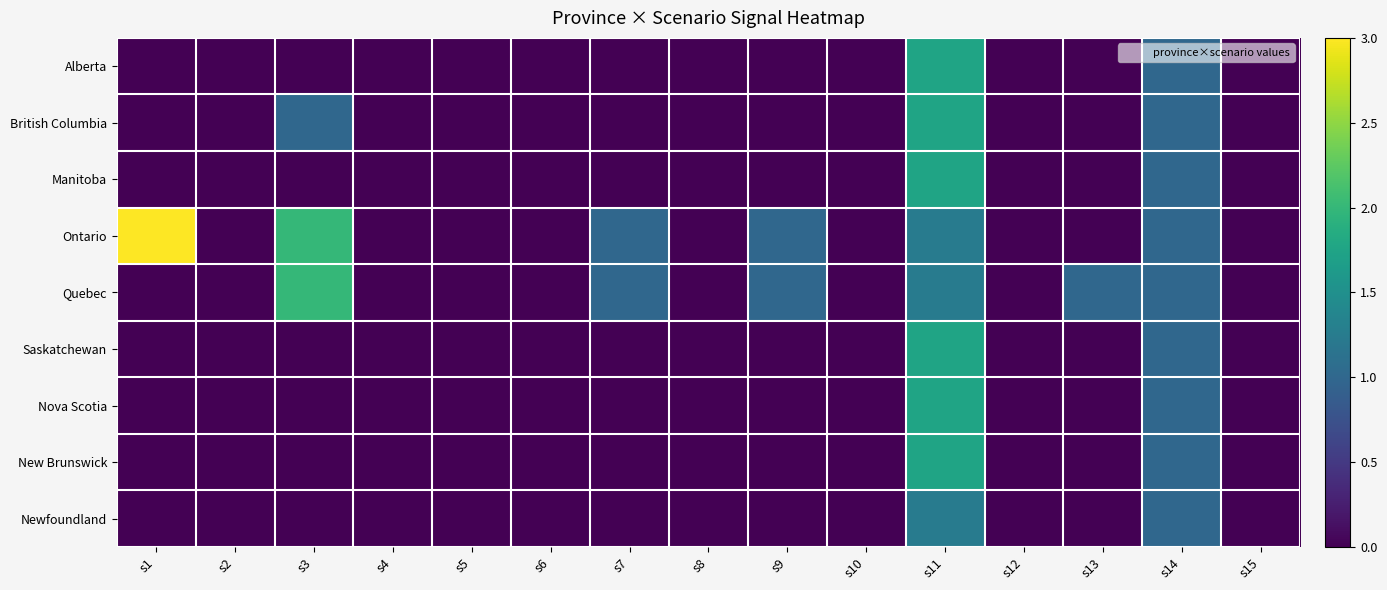

Reading right to left, list all the values displayed in this chart.

Alberta: s15=0.0	s14=1.0	s13=0.0	s12=0.0	s11=1.8	s10=0.0	s9=0.0	s8=0.0	s7=0.0	s6=0.0	s5=0.0	s4=0.0	s3=0.0	s2=0.0	s1=0.0
British Columbia: s15=0.0	s14=1.0	s13=0.0	s12=0.0	s11=1.8	s10=0.0	s9=0.0	s8=0.0	s7=0.0	s6=0.0	s5=0.0	s4=0.0	s3=1.0	s2=0.0	s1=0.0
Manitoba: s15=0.0	s14=1.0	s13=0.0	s12=0.0	s11=1.8	s10=0.0	s9=0.0	s8=0.0	s7=0.0	s6=0.0	s5=0.0	s4=0.0	s3=0.0	s2=0.0	s1=0.0
Ontario: s15=0.0	s14=1.0	s13=0.0	s12=0.0	s11=1.2	s10=0.0	s9=1.0	s8=0.0	s7=1.0	s6=0.0	s5=0.0	s4=0.0	s3=2.0	s2=0.0	s1=3.0
Quebec: s15=0.0	s14=1.0	s13=1.0	s12=0.0	s11=1.2	s10=0.0	s9=1.0	s8=0.0	s7=1.0	s6=0.0	s5=0.0	s4=0.0	s3=2.0	s2=0.0	s1=0.0
Saskatchewan: s15=0.0	s14=1.0	s13=0.0	s12=0.0	s11=1.8	s10=0.0	s9=0.0	s8=0.0	s7=0.0	s6=0.0	s5=0.0	s4=0.0	s3=0.0	s2=0.0	s1=0.0
Nova Scotia: s15=0.0	s14=1.0	s13=0.0	s12=0.0	s11=1.8	s10=0.0	s9=0.0	s8=0.0	s7=0.0	s6=0.0	s5=0.0	s4=0.0	s3=0.0	s2=0.0	s1=0.0
New Brunswick: s15=0.0	s14=1.0	s13=0.0	s12=0.0	s11=1.8	s10=0.0	s9=0.0	s8=0.0	s7=0.0	s6=0.0	s5=0.0	s4=0.0	s3=0.0	s2=0.0	s1=0.0
Newfoundland: s15=0.0	s14=1.0	s13=0.0	s12=0.0	s11=1.2	s10=0.0	s9=0.0	s8=0.0	s7=0.0	s6=0.0	s5=0.0	s4=0.0	s3=0.0	s2=0.0	s1=0.0